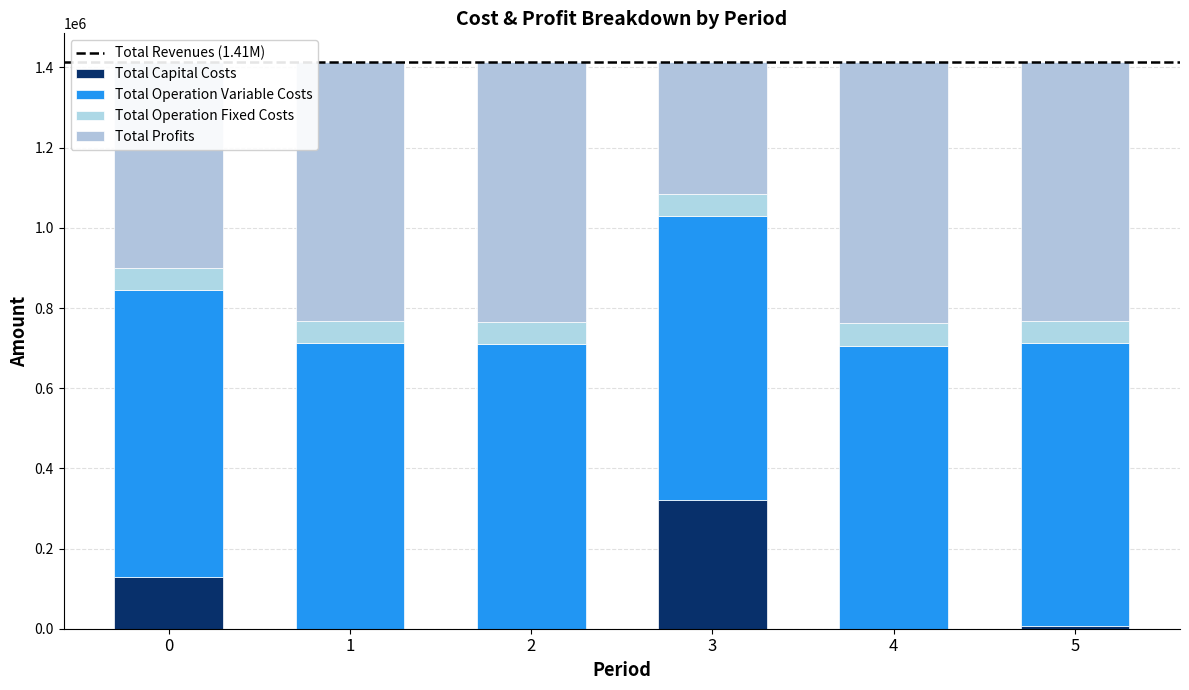

Are the bars horizontal?

No